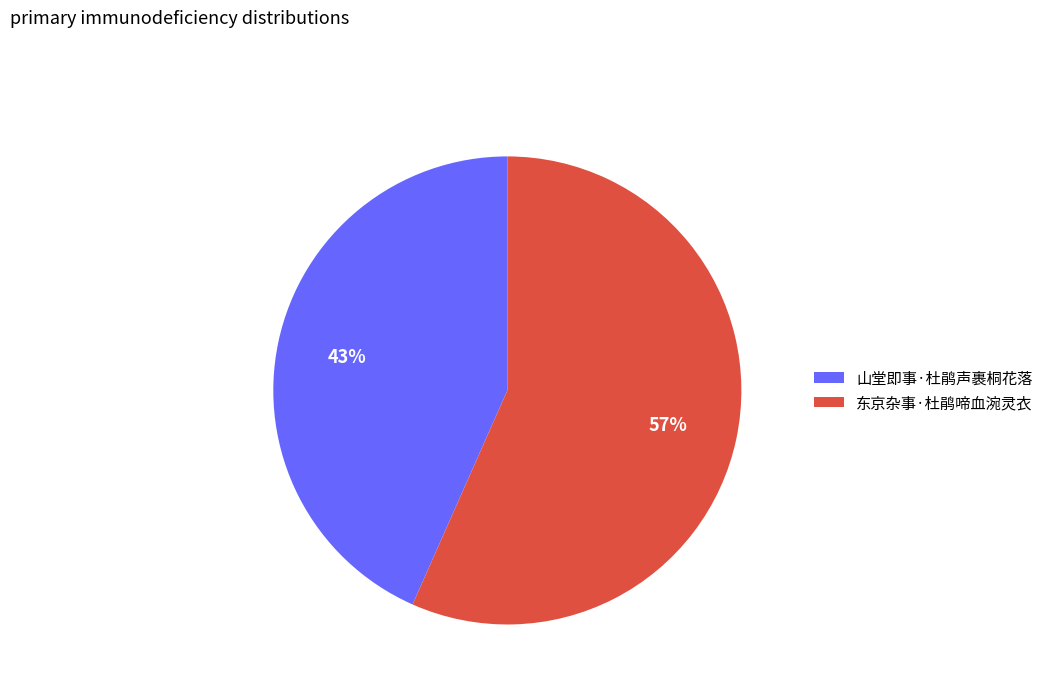

Between 山堂即事·杜鹃声裹桐花落 and 东京杂事·杜鹃啼血涴灵衣, which is larger?

东京杂事·杜鹃啼血涴灵衣